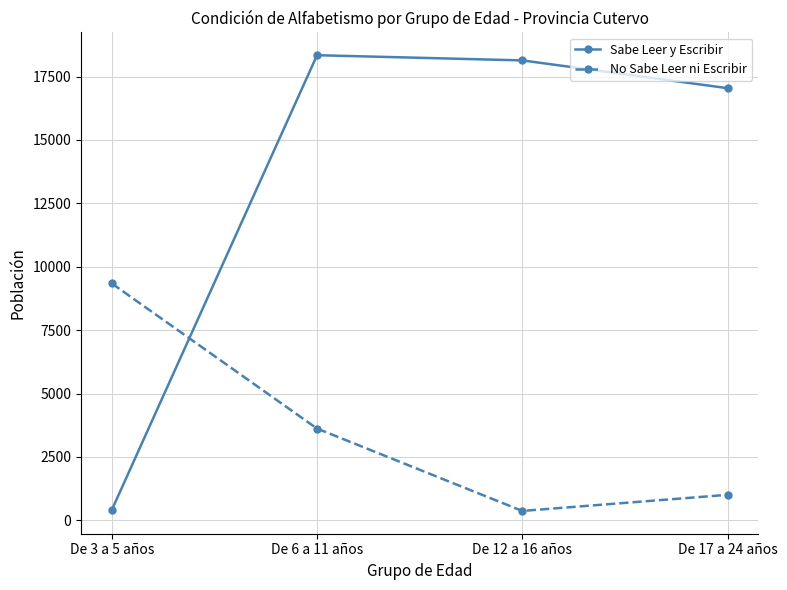

Which series ends up on top after the final intersection of Sabe Leer y Escribir and No Sabe Leer ni Escribir?

Sabe Leer y Escribir